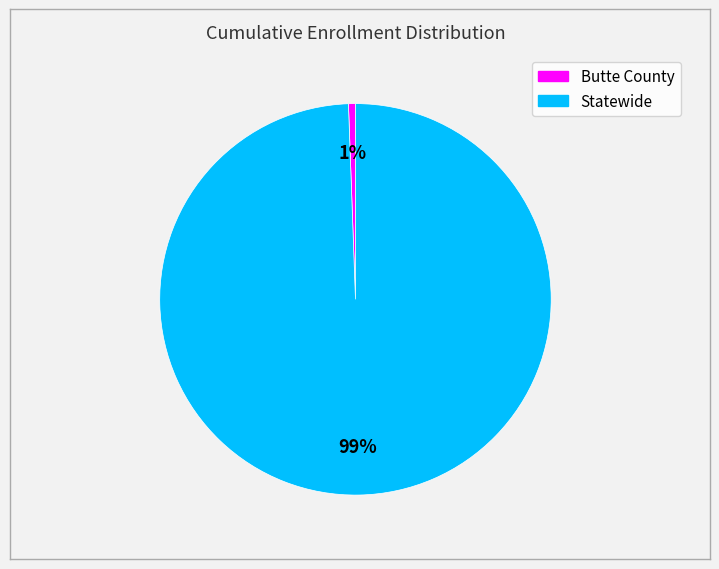

What is the largest slice in the pie chart?

Statewide